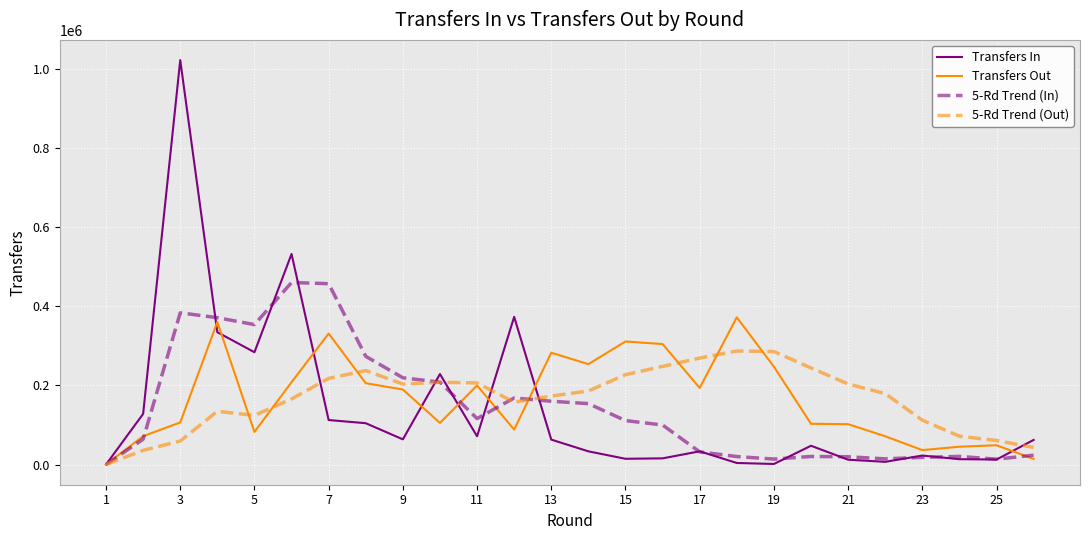

At how many categories does at least one series exceed 760396?

1